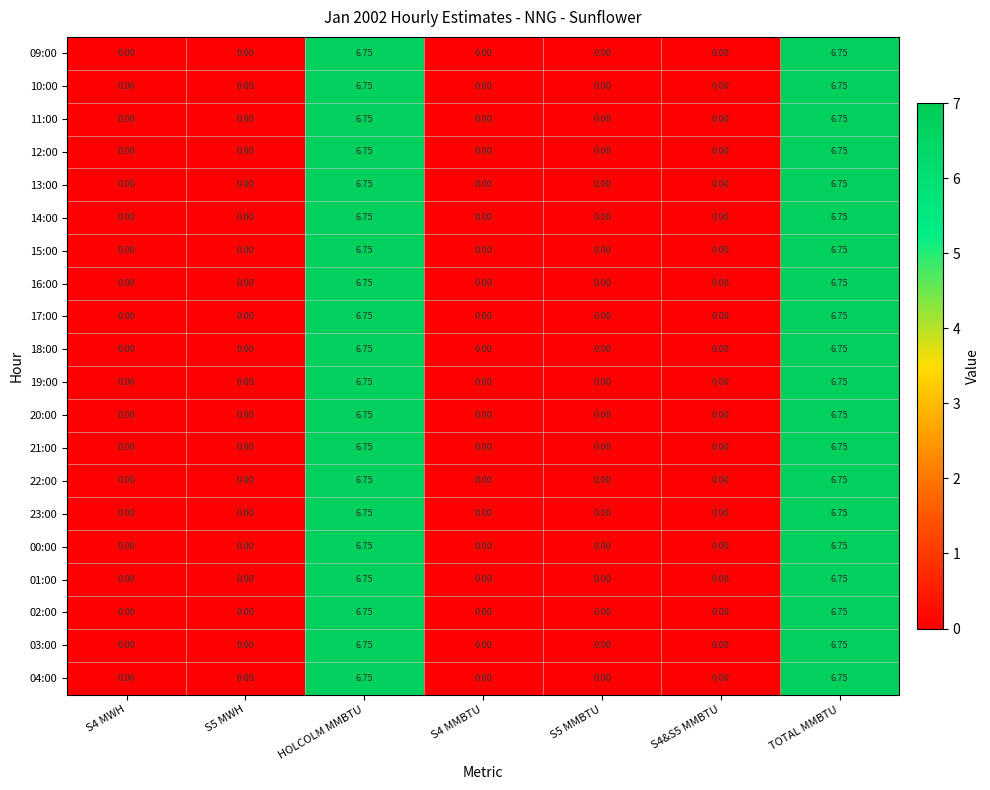

Which has a higher value, S4&S5 MMBTU or TOTAL MMBTU?

TOTAL MMBTU